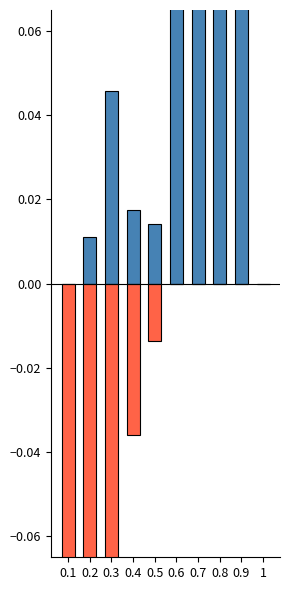

Which has a higher value, 0.3 or 0.1?

0.3